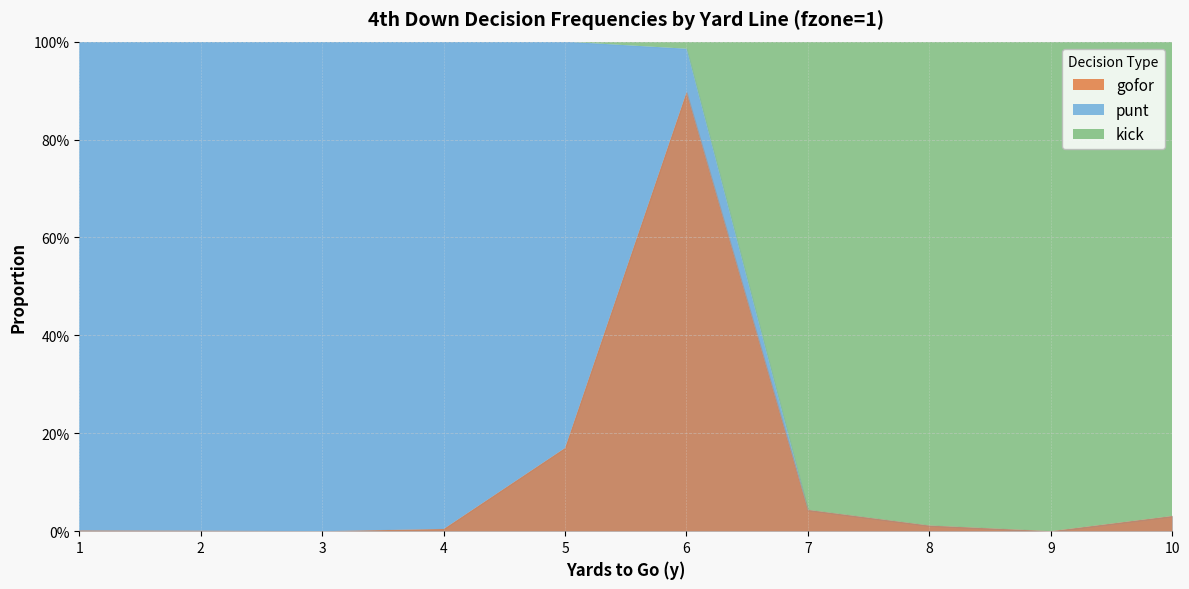

The value of punt at 7 is 0.5. True or false?

False